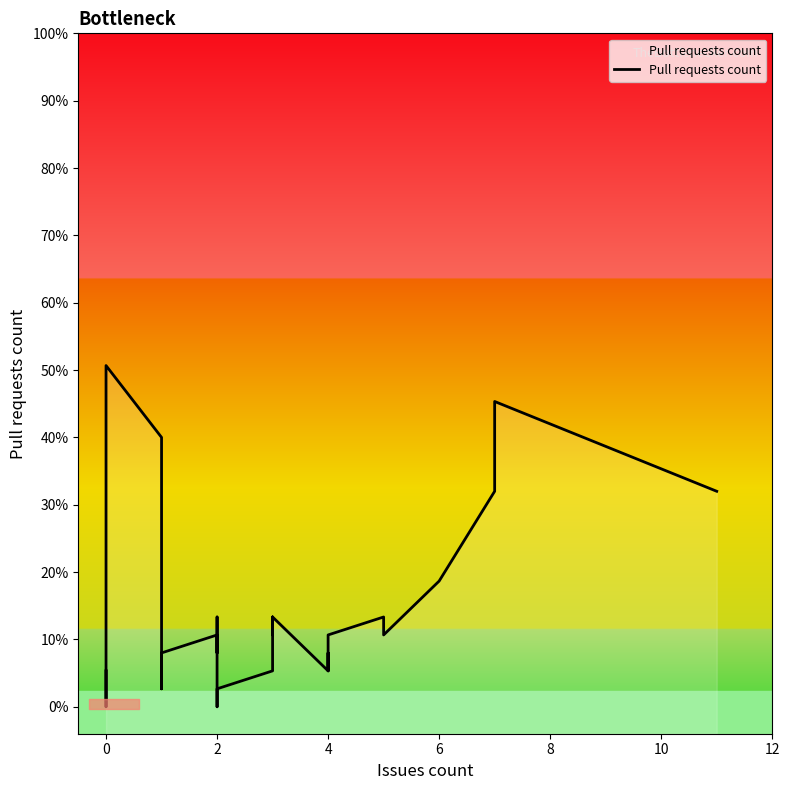

Does the chart display data point markers on the line(s)?

No